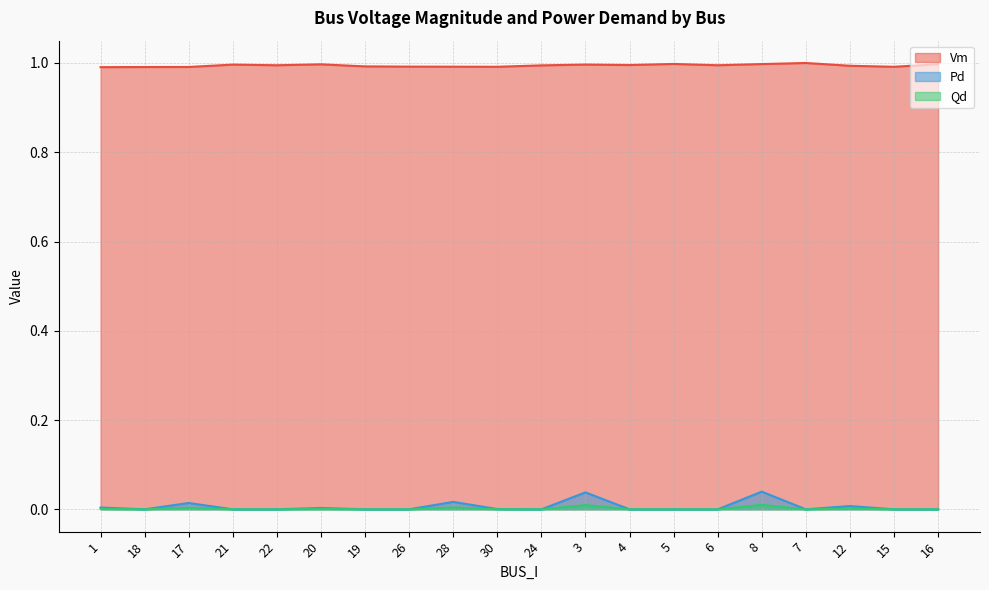

Is the value of Vm at 24 greater than the value of Pd at 18?

Yes